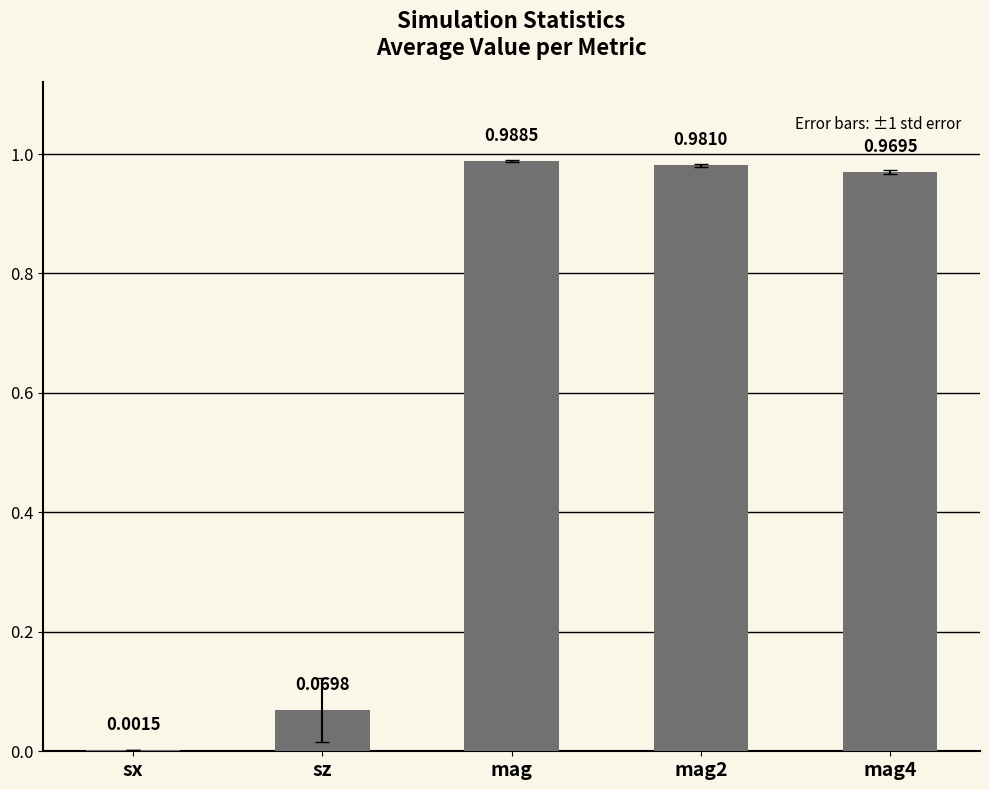

Between sx and mag2, which is larger?

mag2